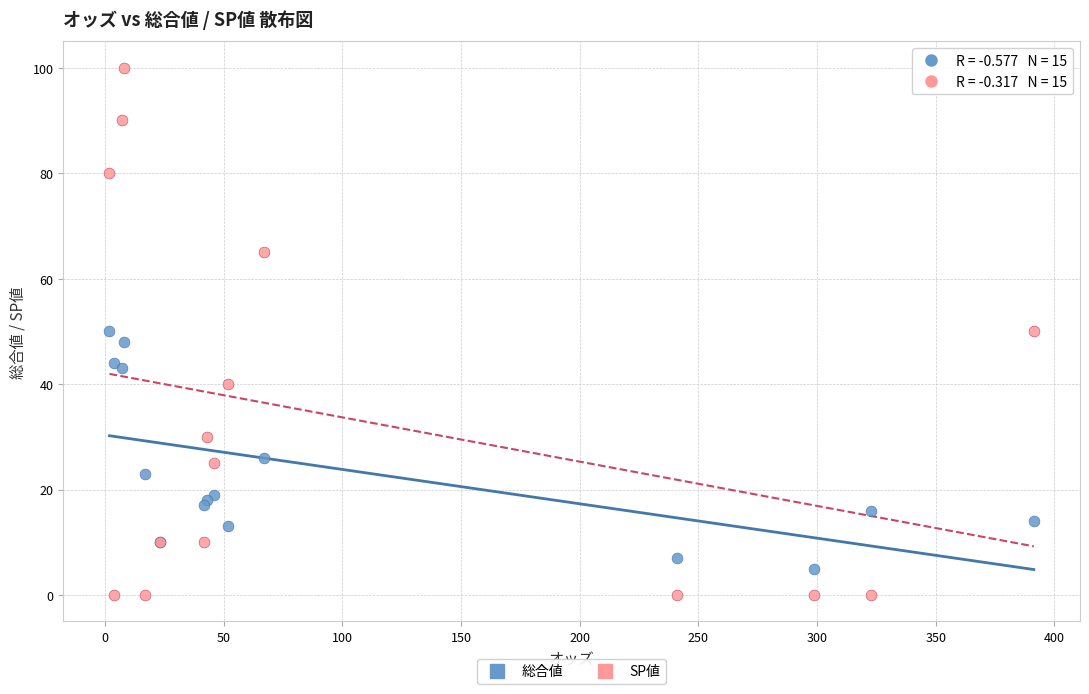

Which series has the widest spread of Y values?

SP値